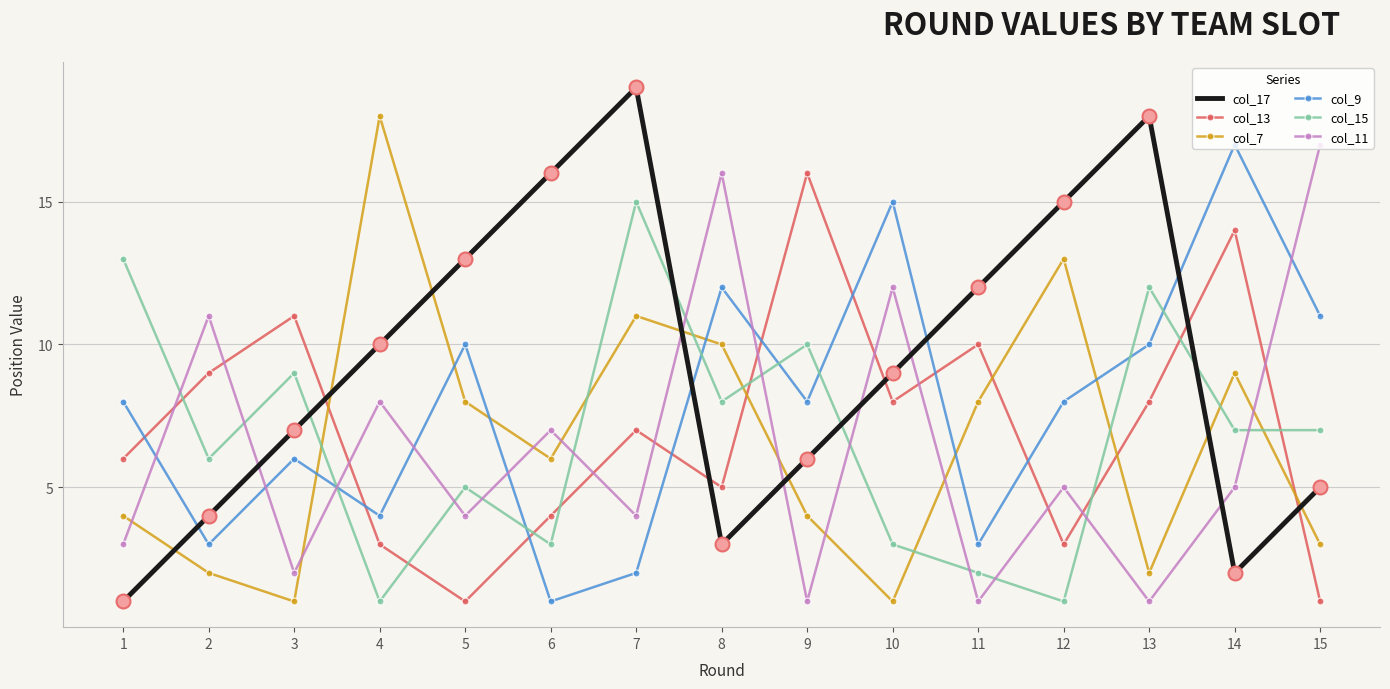

At which category does the chart reach its minimum across all series?

1